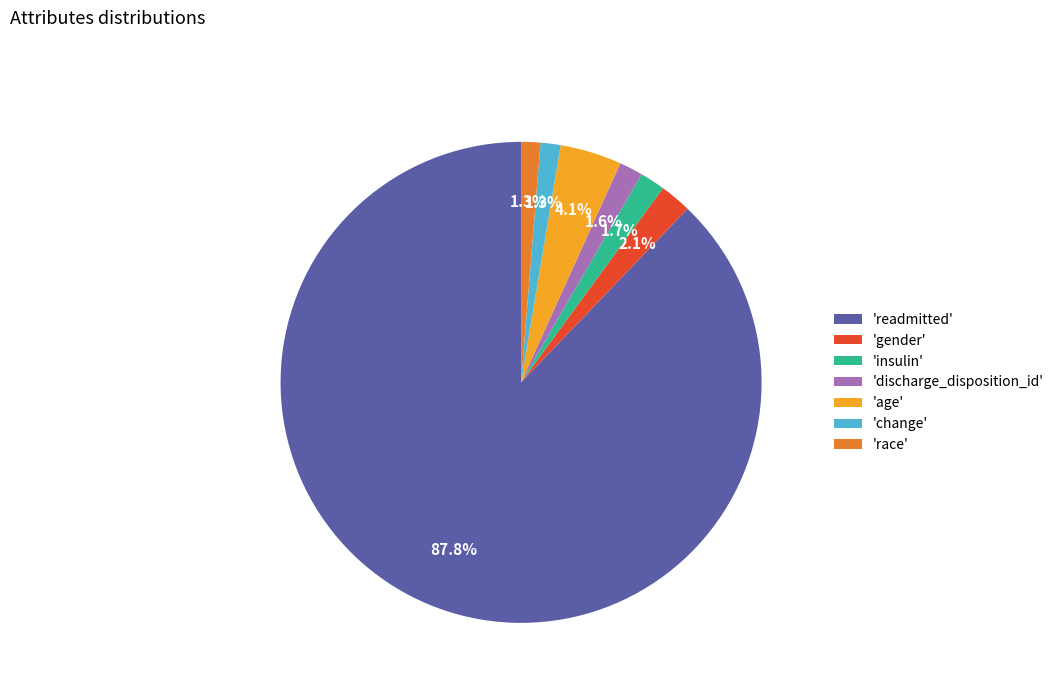

Which category has the biggest portion of the pie?

'readmitted'